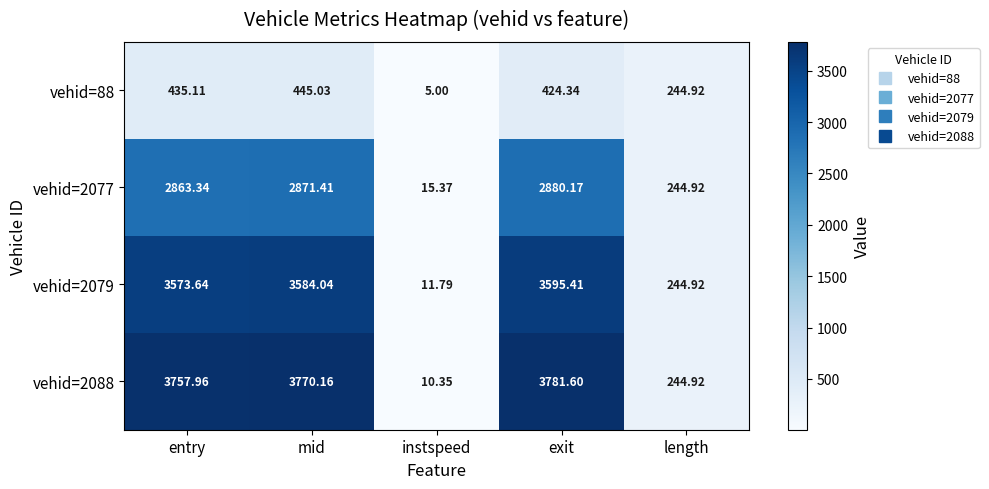

At which category is the sum across all series the highest?

exit